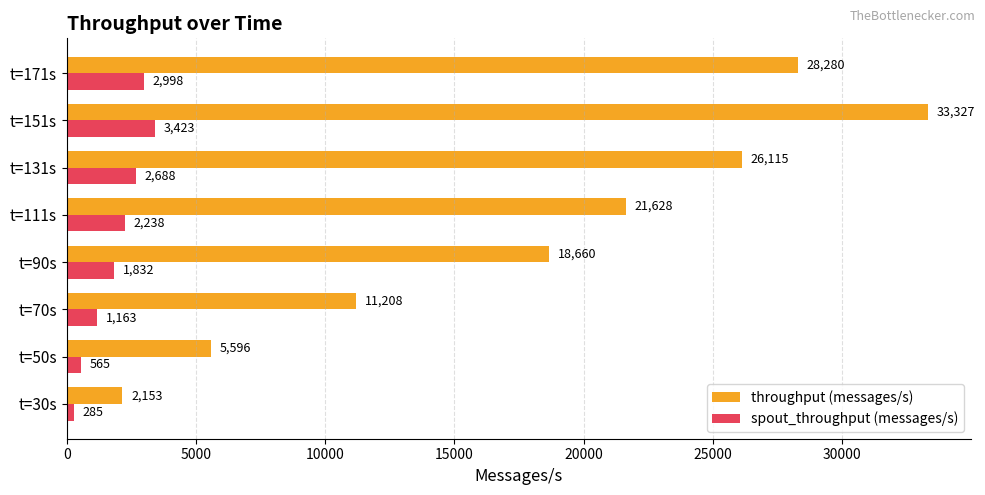

The value of spout_throughput (messages/s) at t=30s is 285. True or false?

True